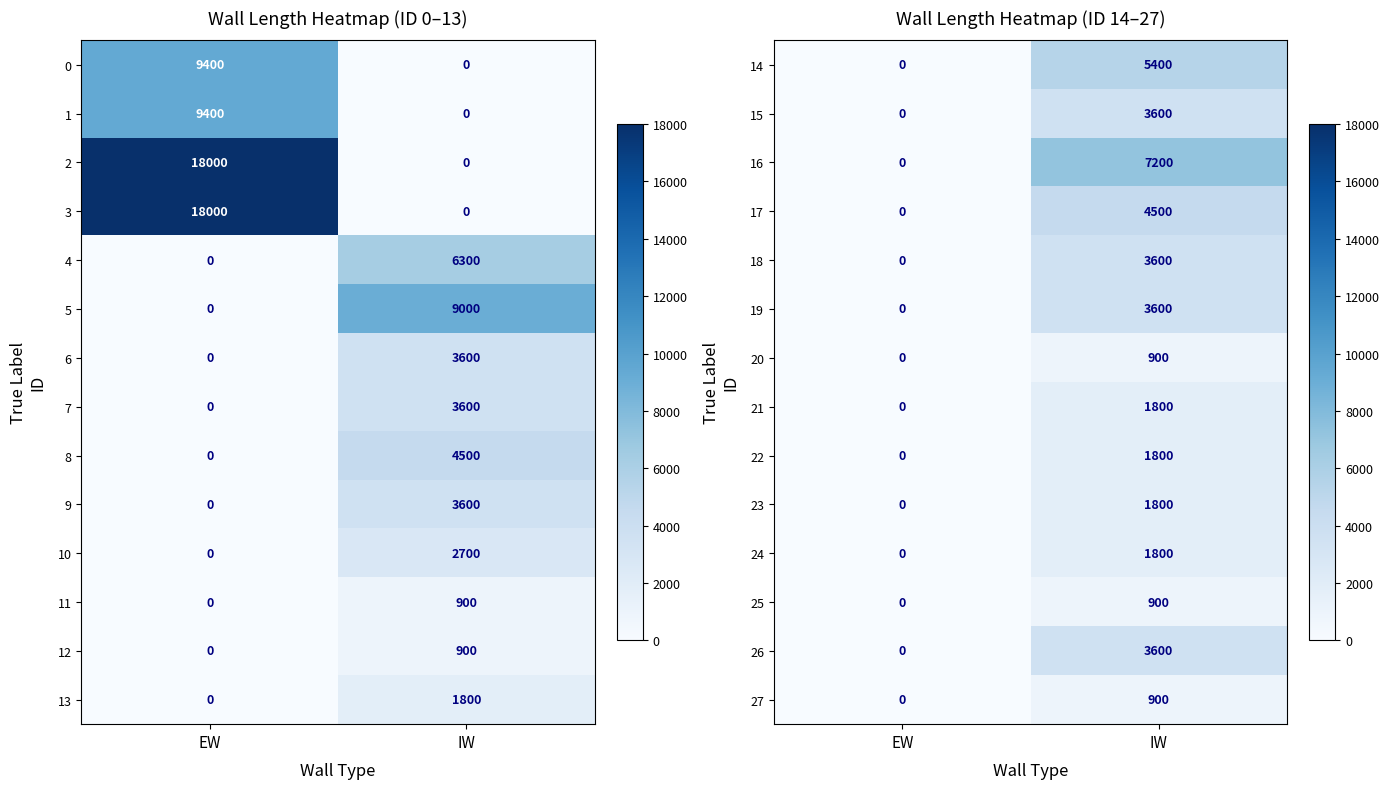

Where is 18 nearest to the value 1800?

EW